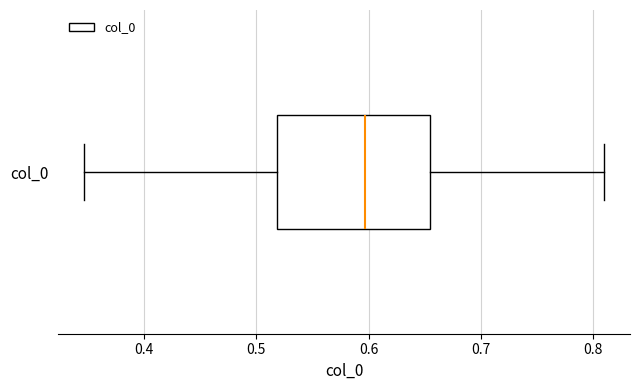

Transcribe this box plot: give where the median line is, the range the box spans, and where the two whiskers end, as read against the x-axis. The values are not printed on the chart, so give them approximately, as read against the axis.

median 0.60, box 0.52 to 0.65, whiskers 0.35 to 0.81